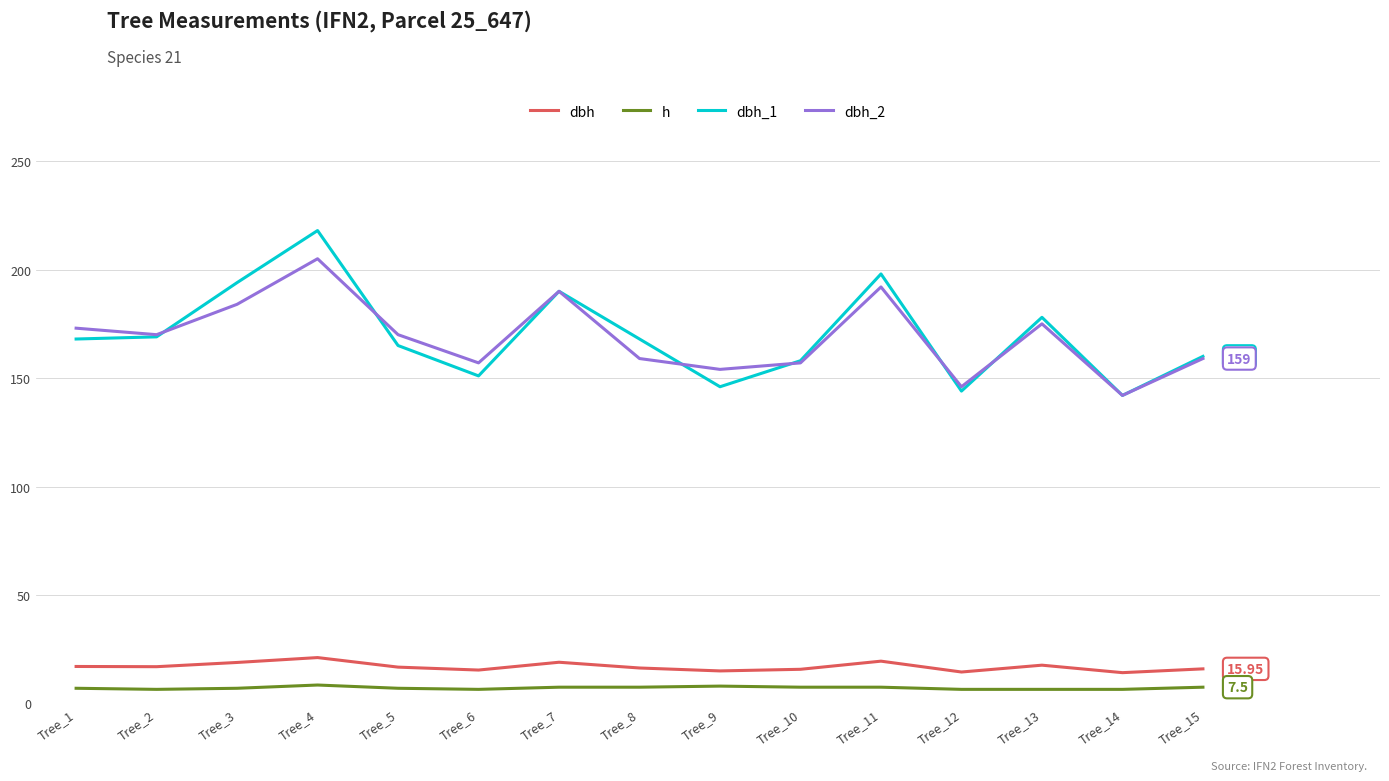

What is the average value of the dbh_2 series?

168.9